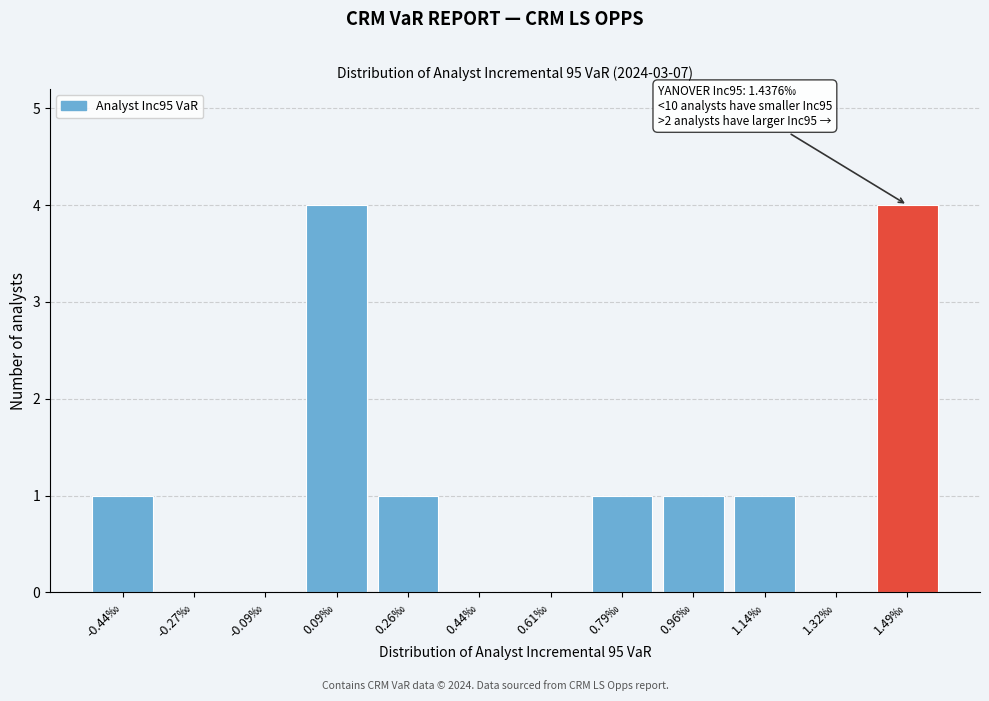

Reading left to right, what are all the values shown in this chart?

-0.44‰=1	-0.27‰=0	-0.09‰=0	0.09‰=4	0.26‰=1	0.44‰=0	0.61‰=0	0.79‰=1	0.96‰=1	1.14‰=1	1.32‰=0	1.49‰=4